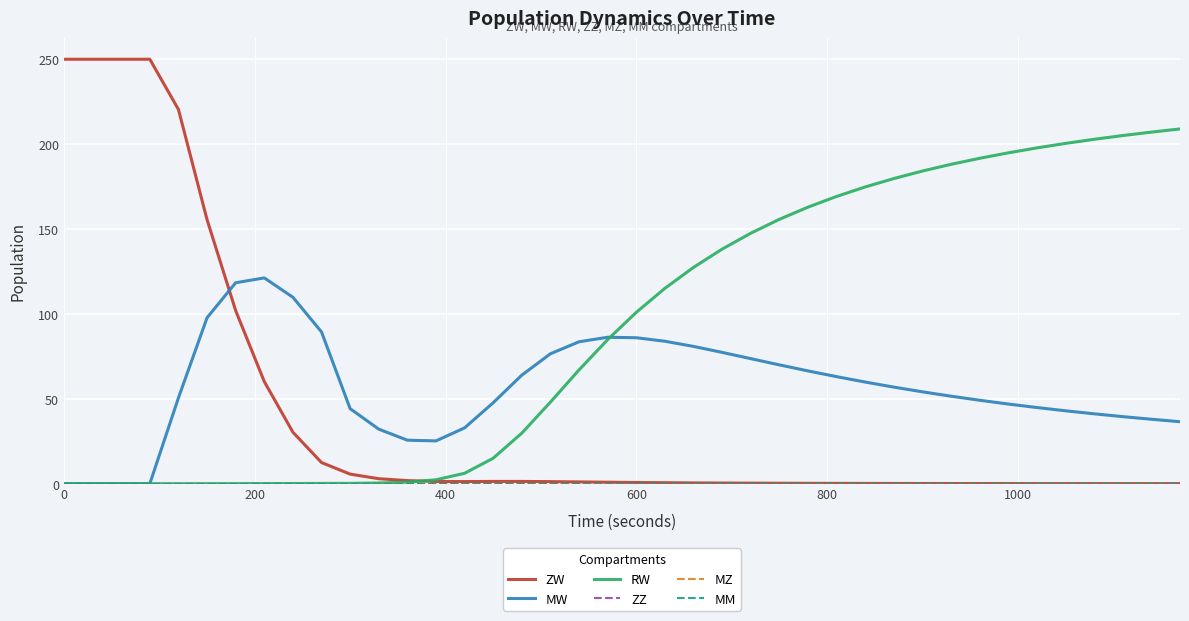

What is the difference between the maximum and minimum values in the ZW series?

250.0